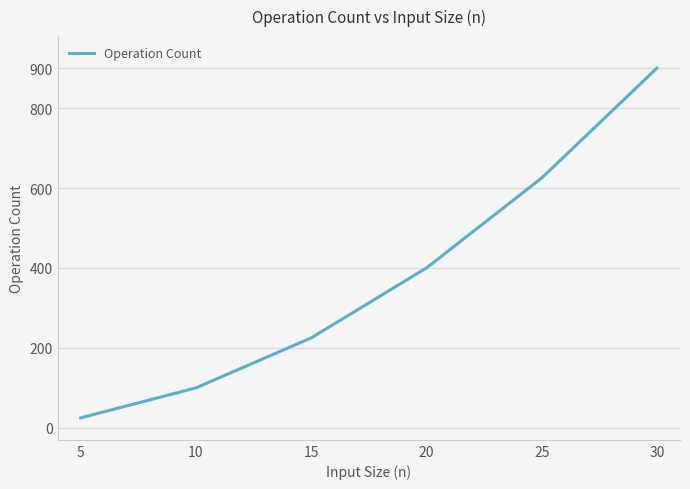

At which category does the chart reach its minimum across all series?

5